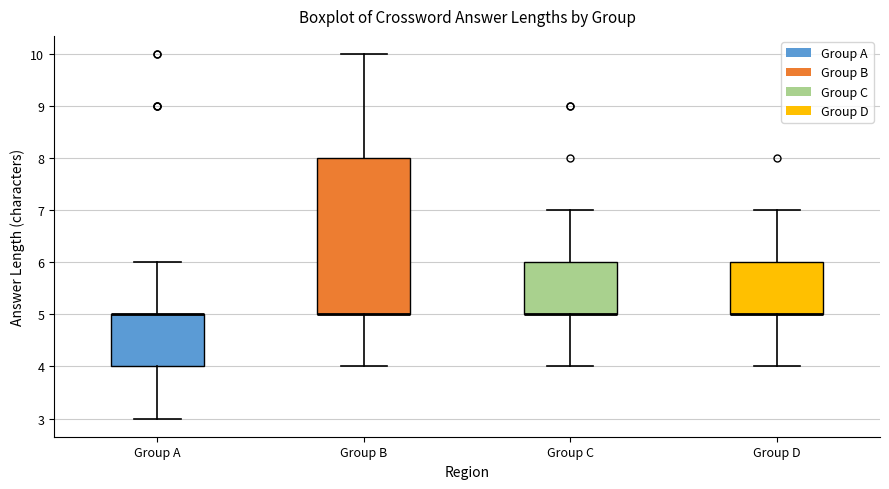

Reading left to right, transcribe this box plot: for each box, give where its median line is, the range the box spans, and where its two whiskers end, as read against the y-axis. The values are not printed on the chart, so give them approximately, as read against the axis.

Group A: median 5 (drawn on the box's upper edge), box 4 to 5, whiskers 3 to 6
Group B: median 5 (drawn on the box's lower edge), box 5 to 8, whiskers 4 to 10
Group C: median 5 (drawn on the box's lower edge), box 5 to 6, whiskers 4 to 7
Group D: median 5 (drawn on the box's lower edge), box 5 to 6, whiskers 4 to 7